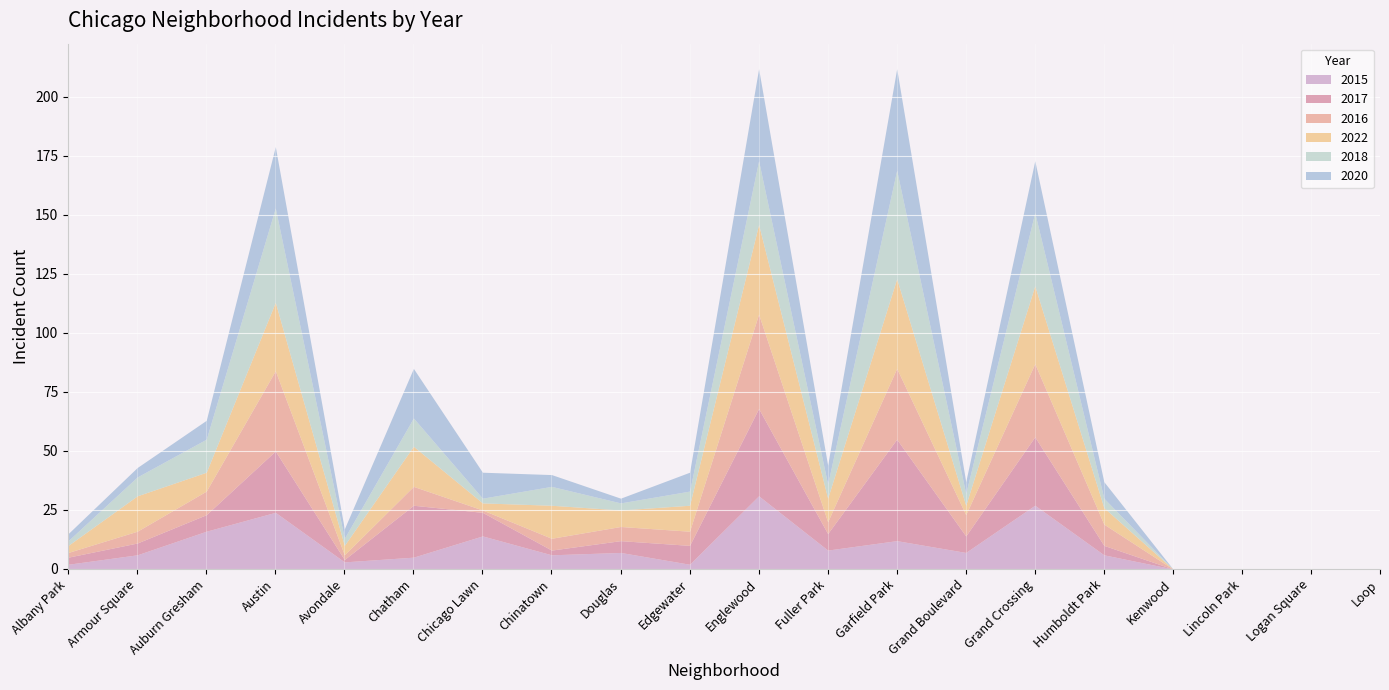

At which category is the sum across all series the highest?

Englewood